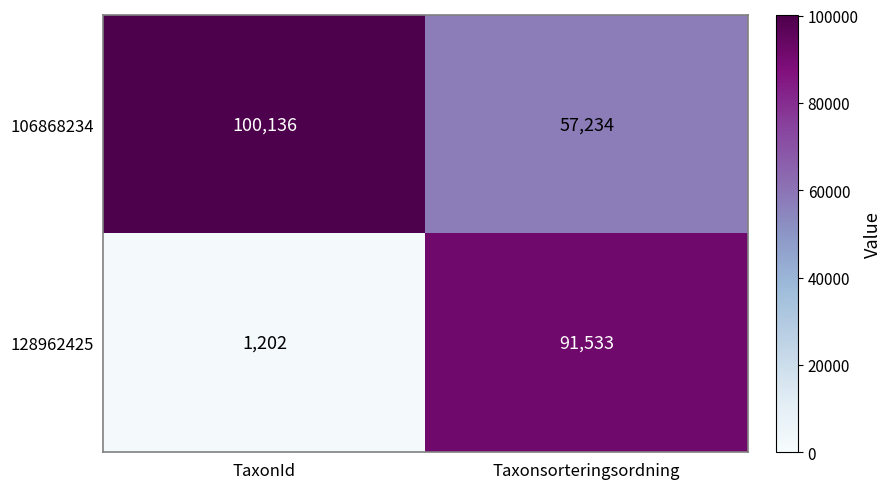

What is the difference between the highest and lowest values at Taxonsorteringsordning?

34299